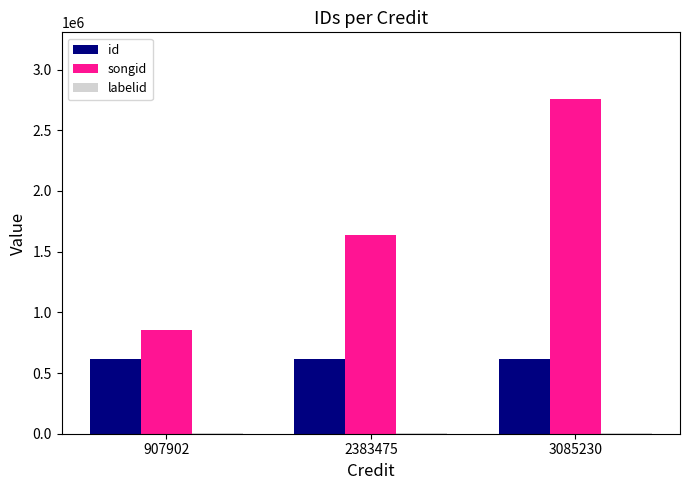

Which series changed the most between 907902 and 3085230?

songid